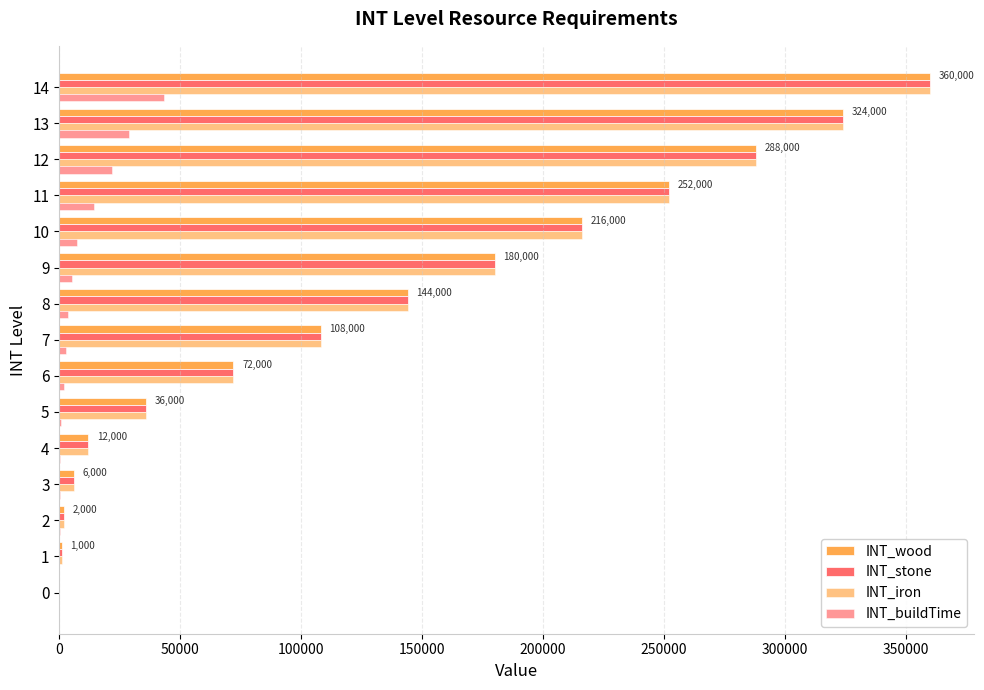

Count the number of categories in the chart.

15